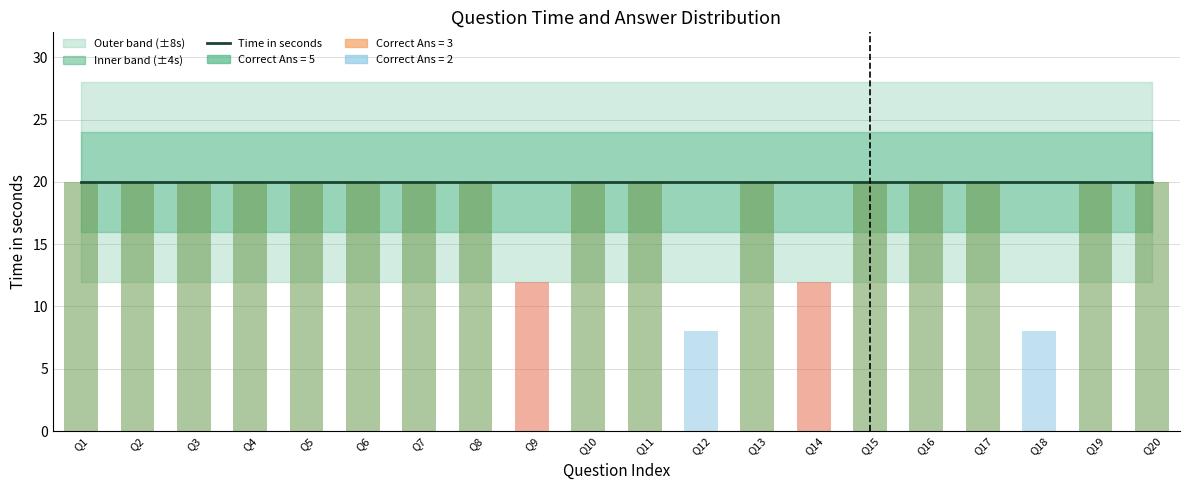

Between Q7 and Q10, which series saw the biggest shift?

Time in seconds